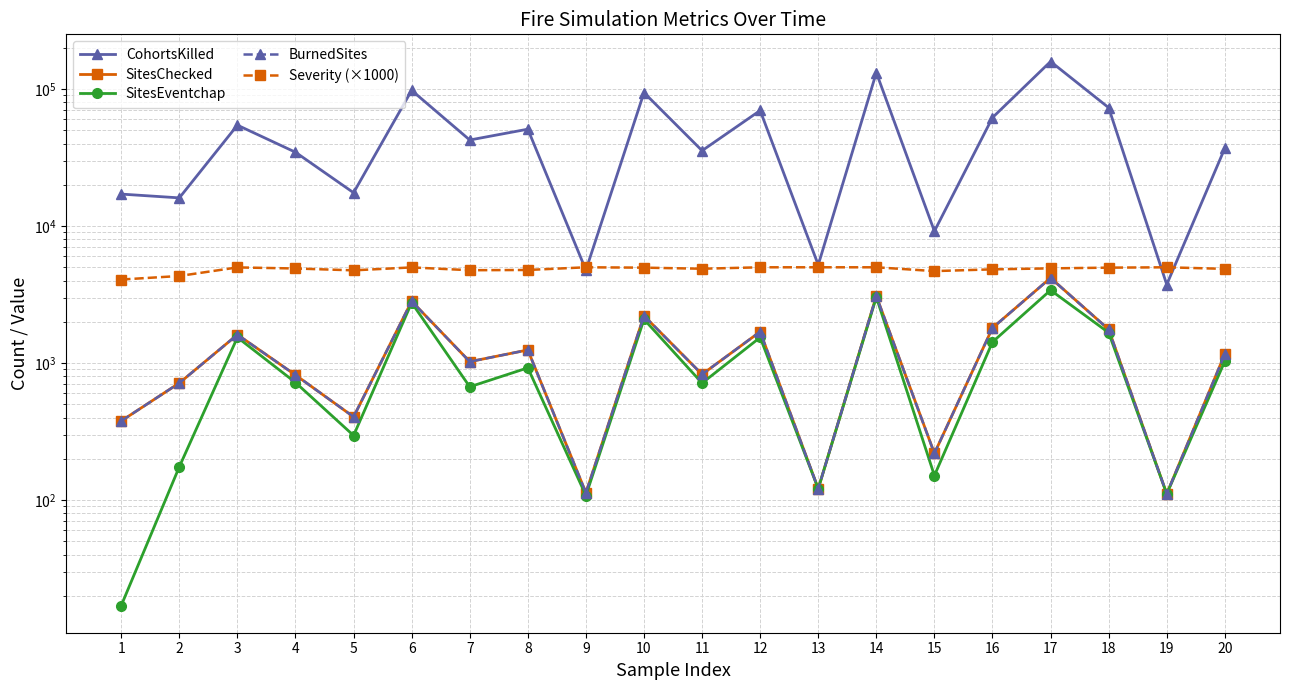

Which series has the largest total across all categories?

CohortsKilled